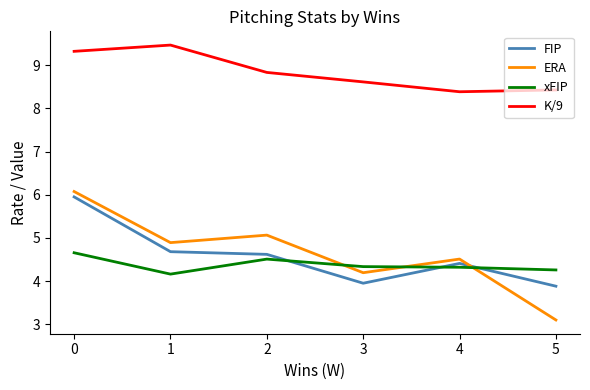

What is the average value of the xFIP series?

4.4